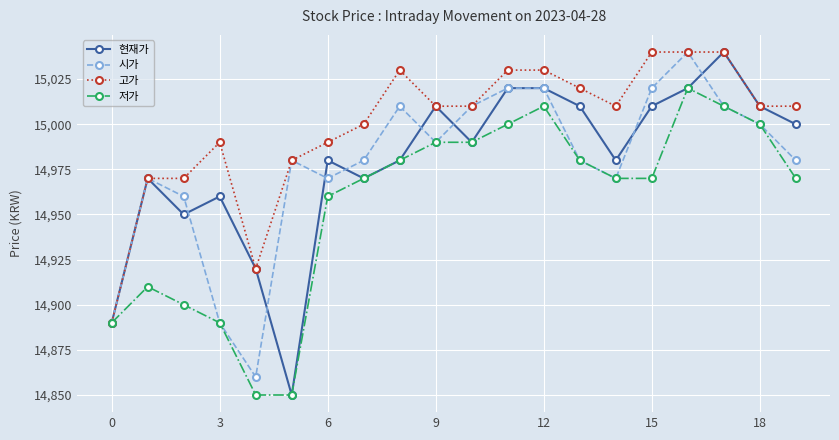

Which series has the largest total across all categories?

고가